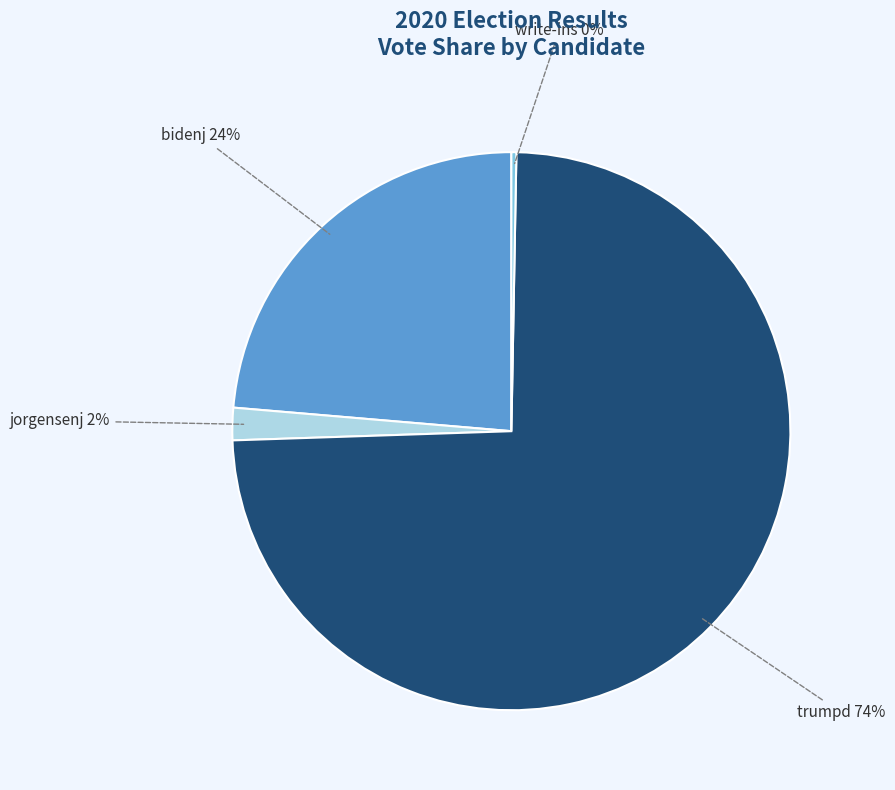

To the nearest percent, what is the average slice percentage?

25%